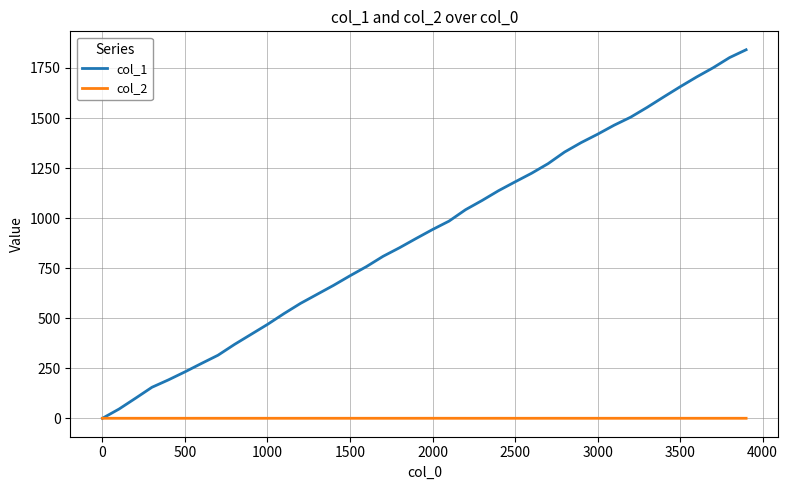

Which series has the widest spread of values?

col_1